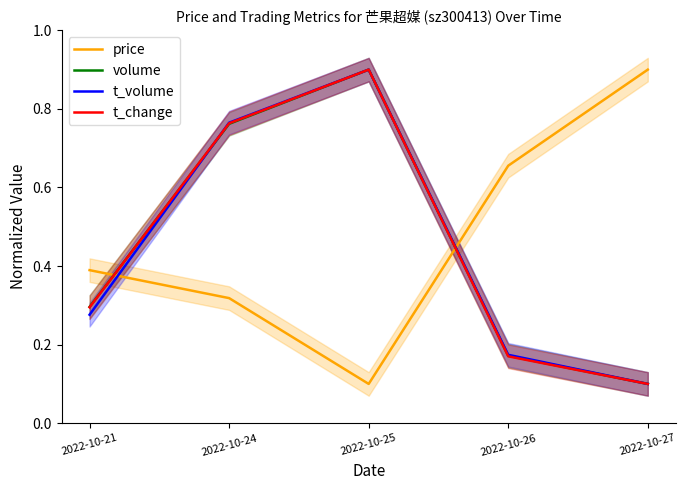

After their last crossing, which series has the higher values: t_volume or price?

price